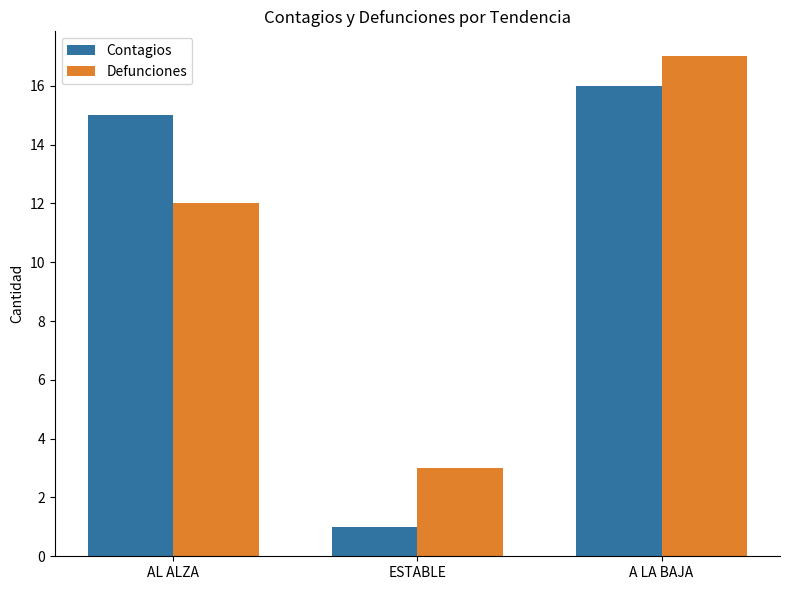

At which label is Defunciones closest to 10?

AL ALZA